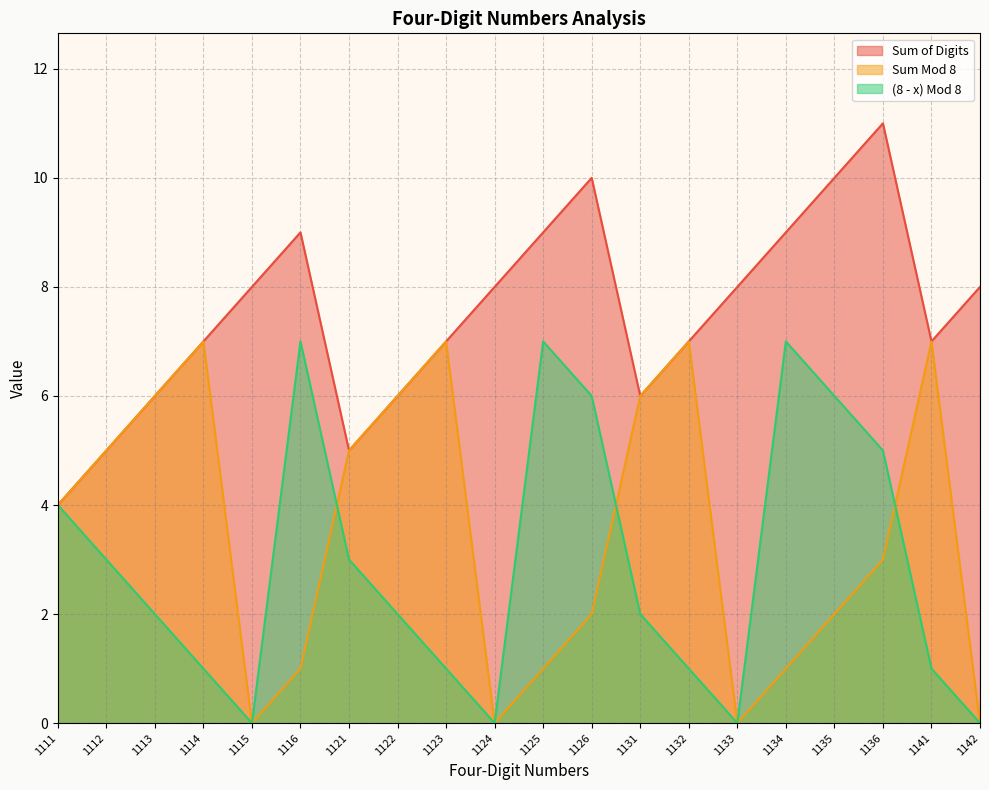

At which category does (8 - x) Mod 8 reach its first local valley?

1115